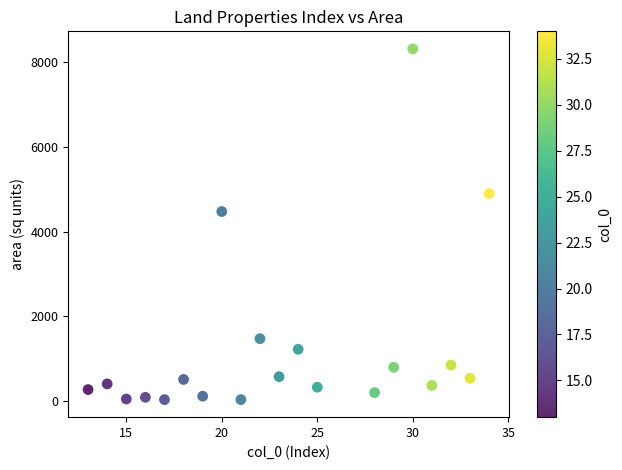

What Y value in the scatter plot is closest to 4173?

4473.6